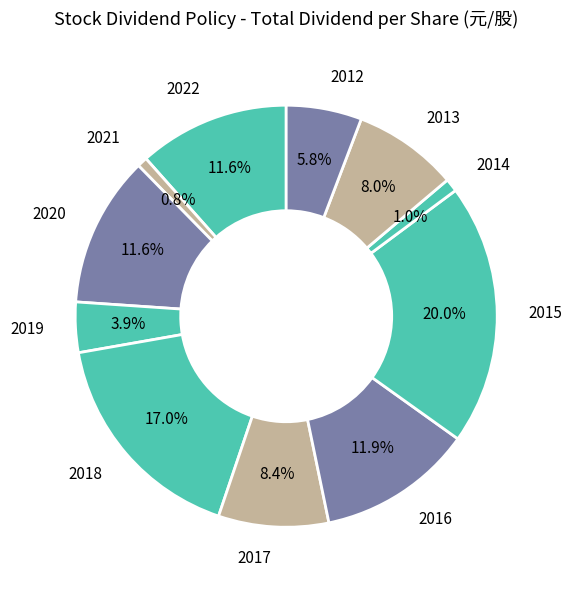

How many segments does this pie chart have?

11